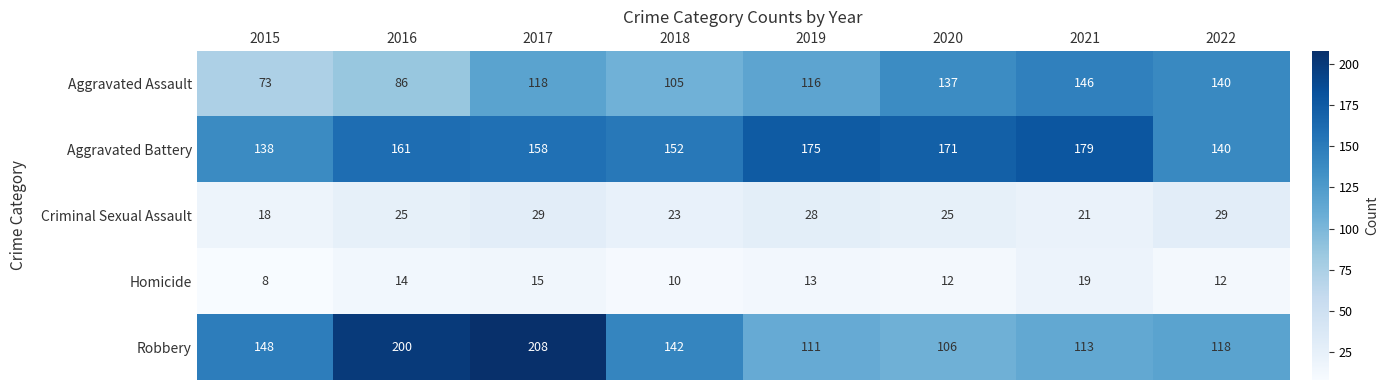

At which label does Robbery first exceed 142?

2015